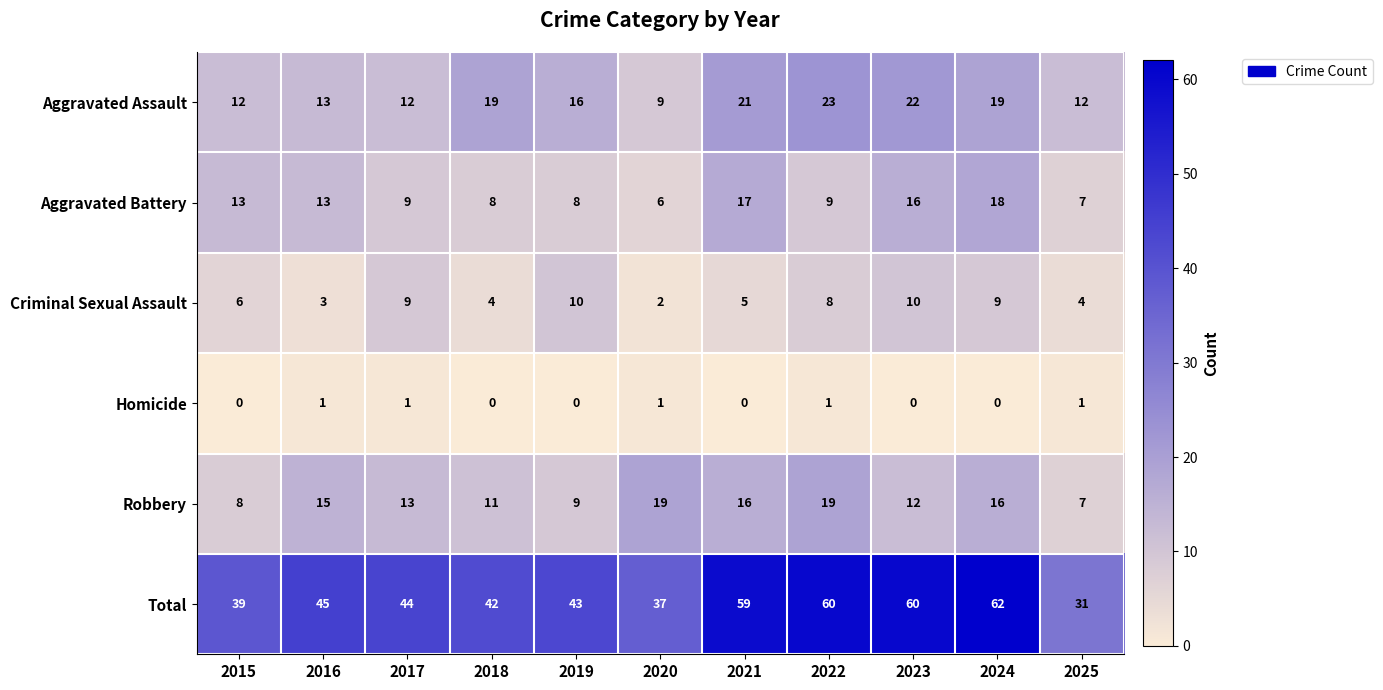

Which category has the highest value in the Aggravated Assault series?

2022